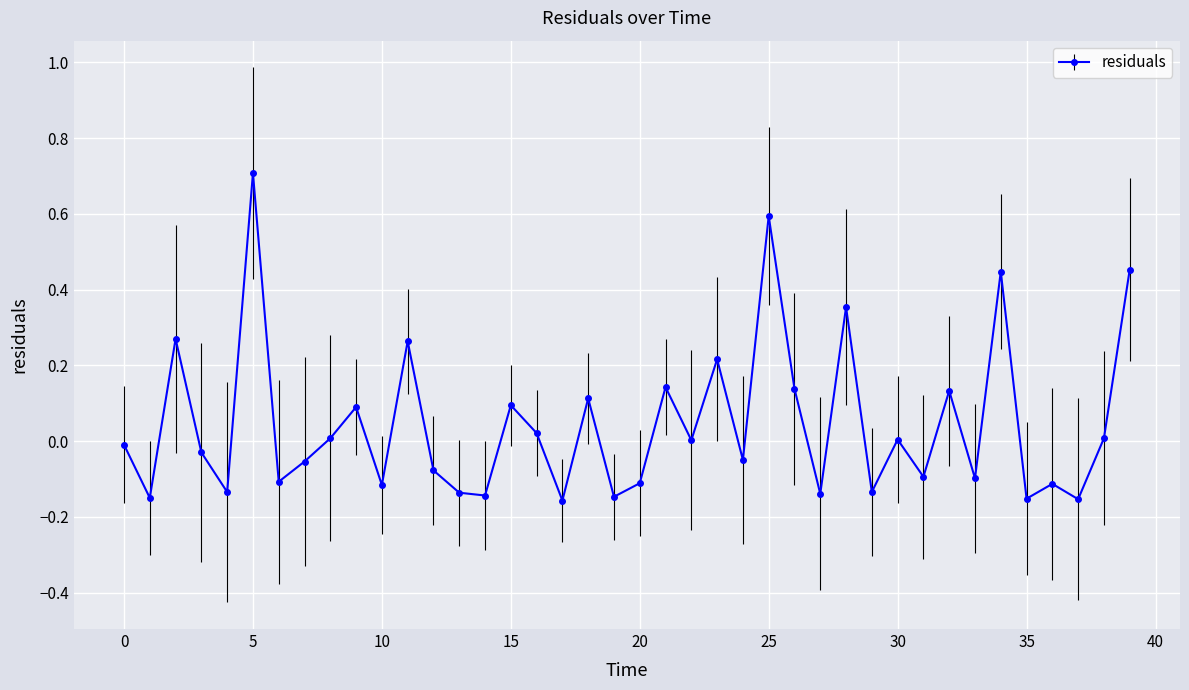

How many distinct data groups are displayed?

1